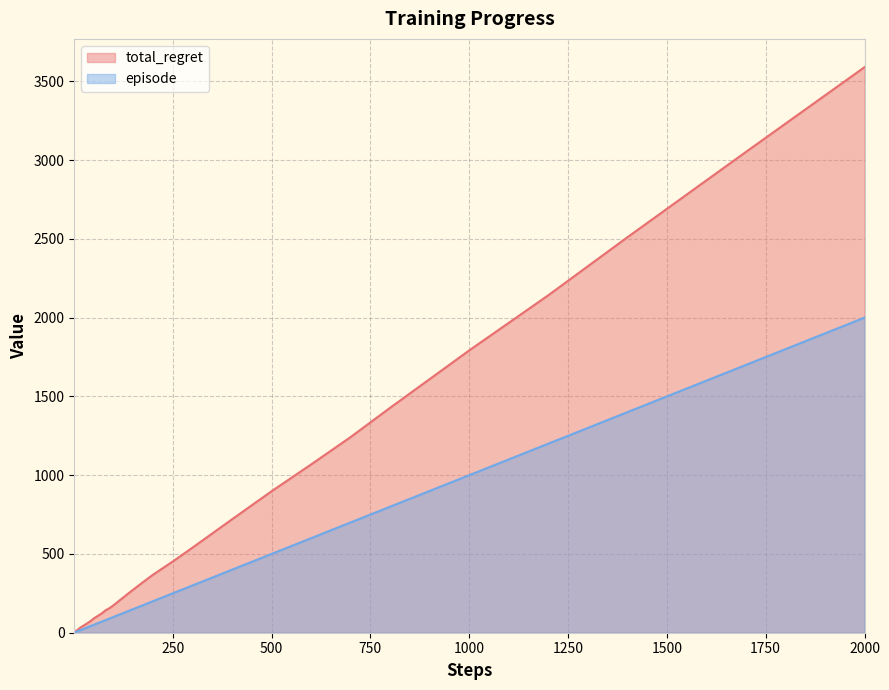

At which category is the sum across all series the highest?

2000